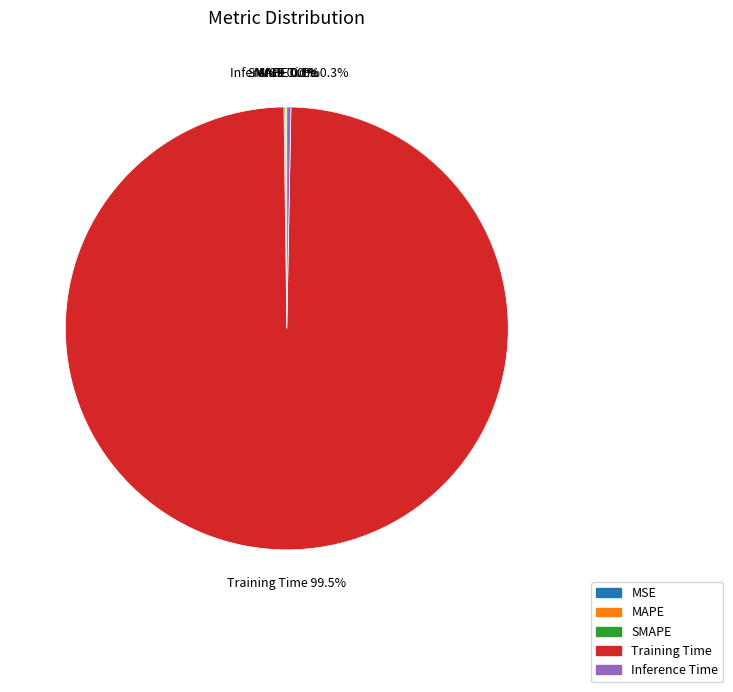

What portion of the pie excludes Inference Time?

99.7%